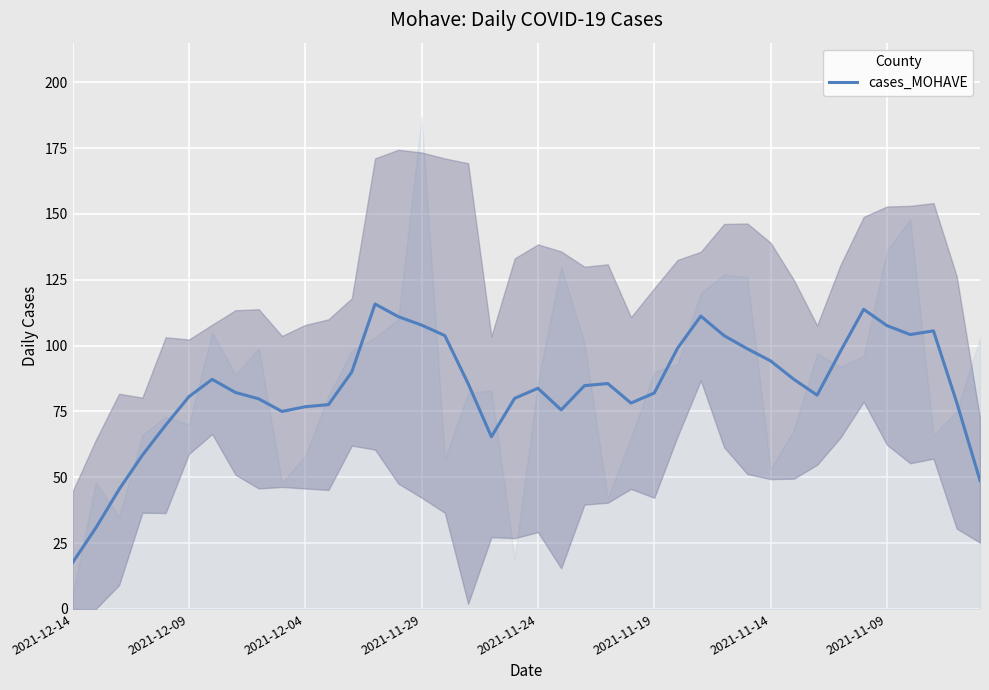

What is the difference between the maximum and minimum values?

98.2